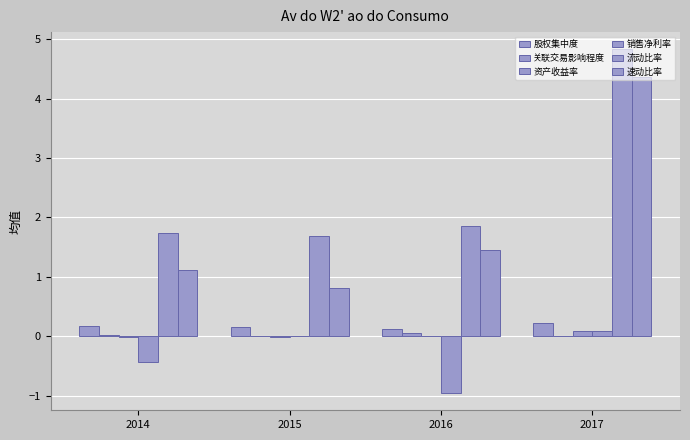

The 资产收益率 series shows -0.0 at 2016. True or false?

True